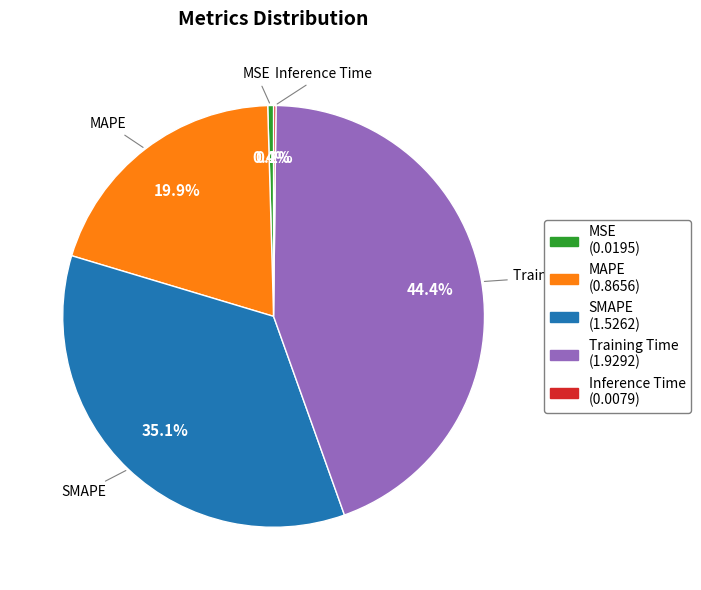

To the nearest percent, what is the average slice percentage?

20%